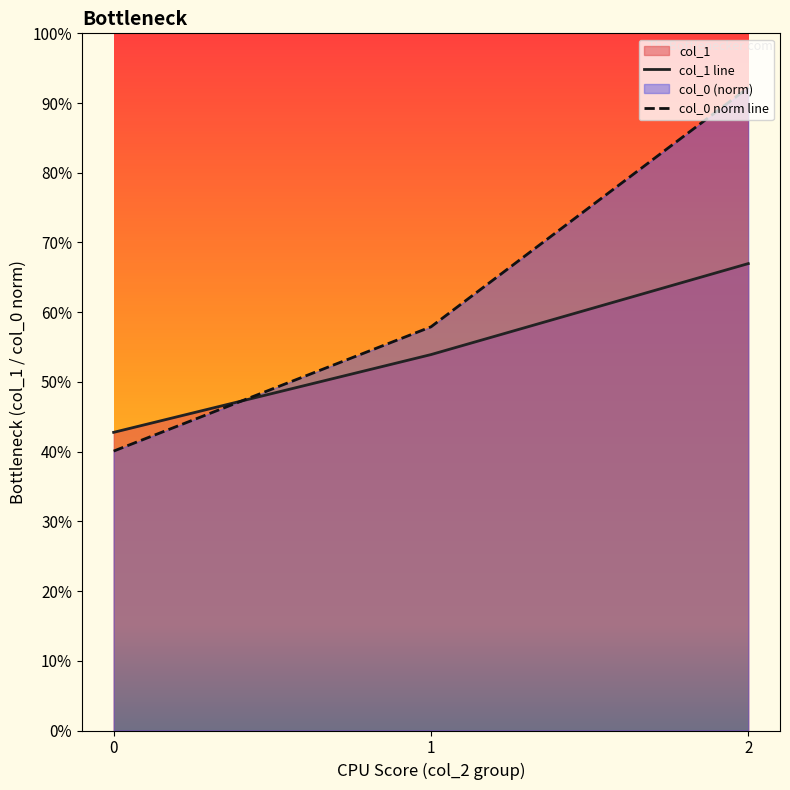

Between 0 and 1, which series saw the biggest shift?

col_0 norm line